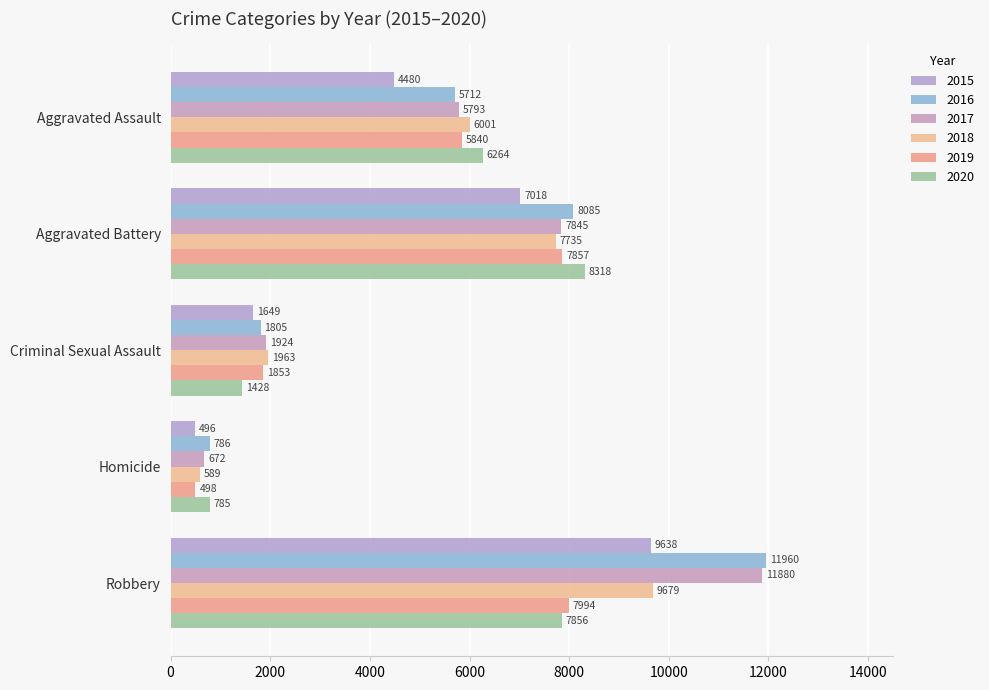

Reading left to right, transcribe all the data shown in this chart.

2015: 4480	7018	1649	496	9638
2016: 5712	8085	1805	786	11960
2017: 5793	7845	1924	672	11880
2018: 6001	7735	1963	589	9679
2019: 5840	7857	1853	498	7994
2020: 6264	8318	1428	785	7856